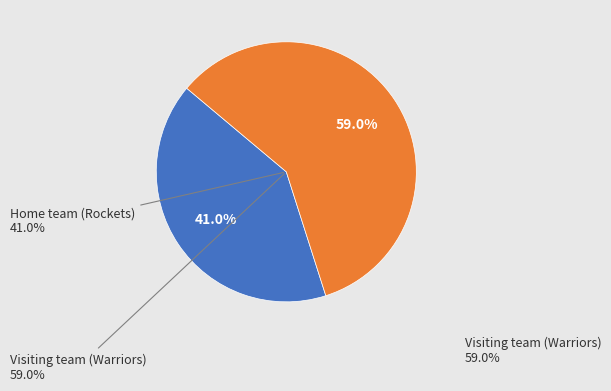

Count the number of slices in the pie.

2